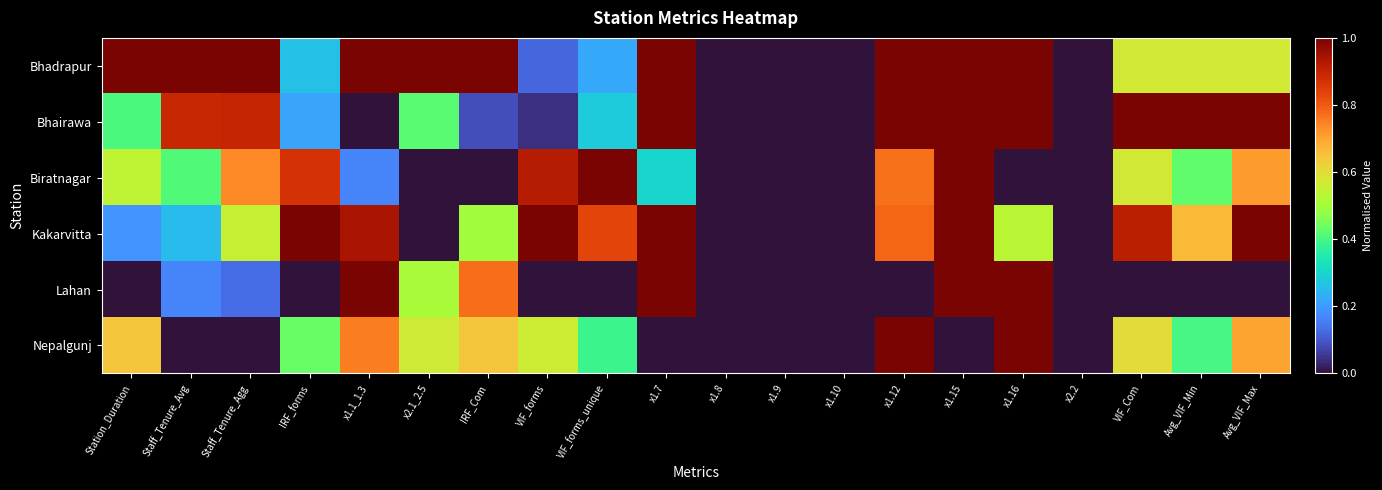

Between VIF_forms_unique and x1.15, which series saw the biggest shift?

Lahan